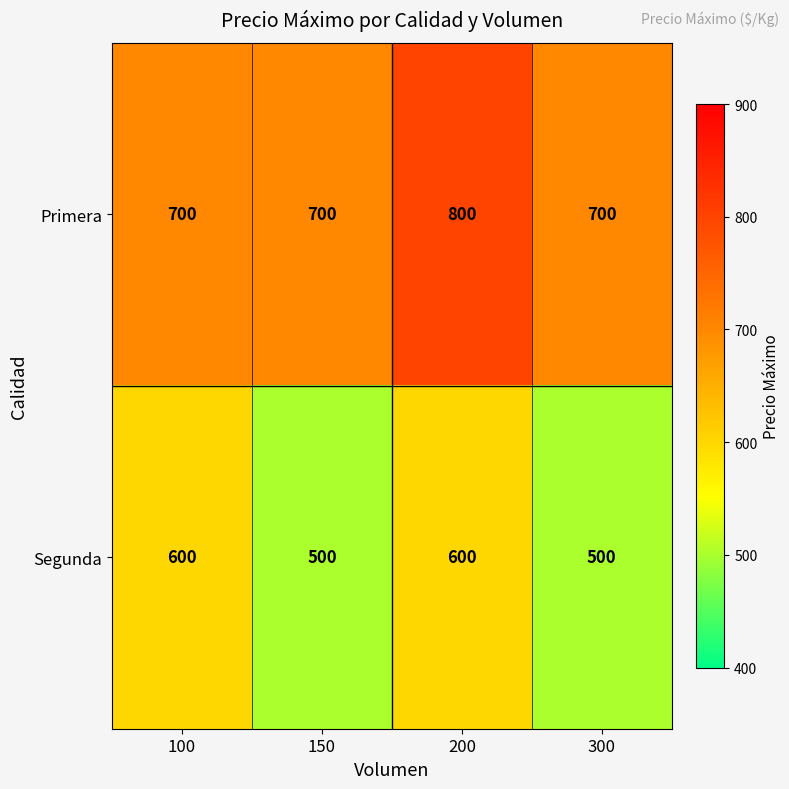

What is the greatest value displayed?

800